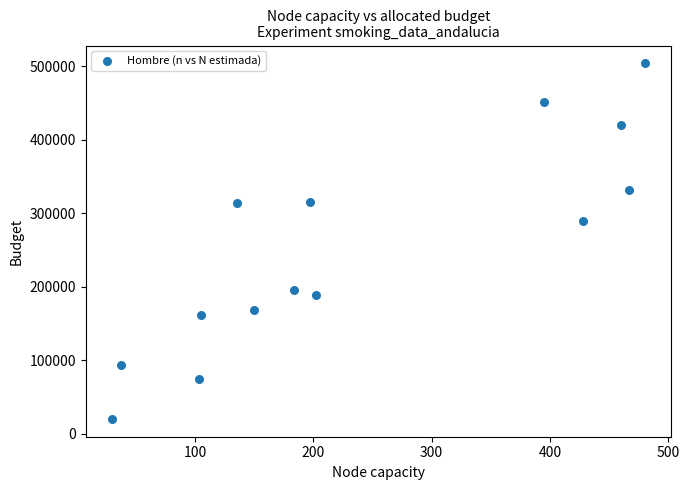

What Y value in the scatter plot is closest to 262175?

290003